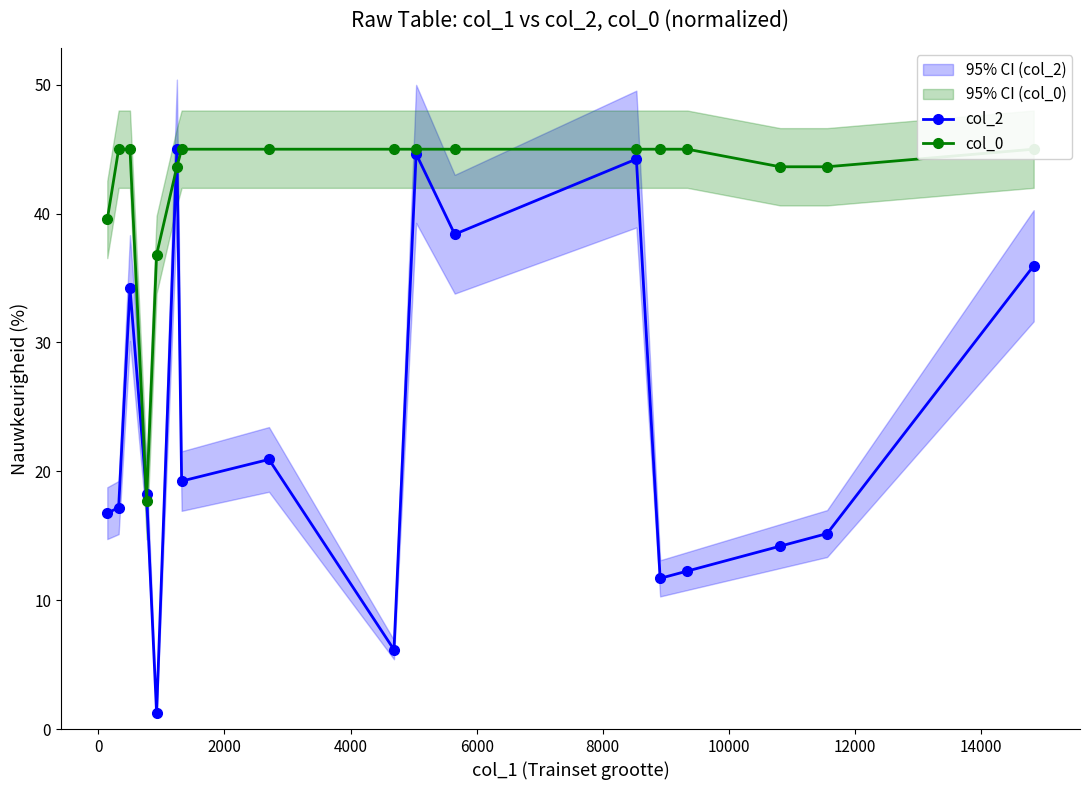

Which series has the largest total across all categories?

col_0